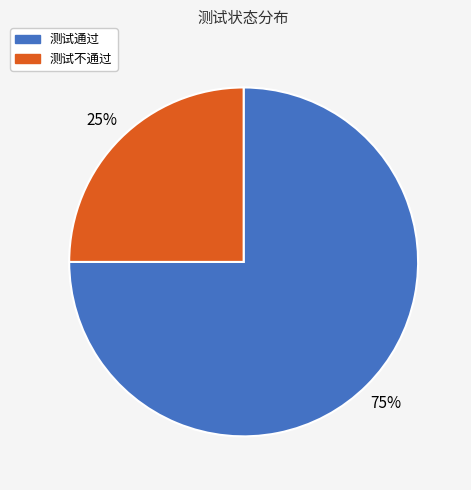

Between 测试通过 and 测试不通过, which is larger?

测试通过